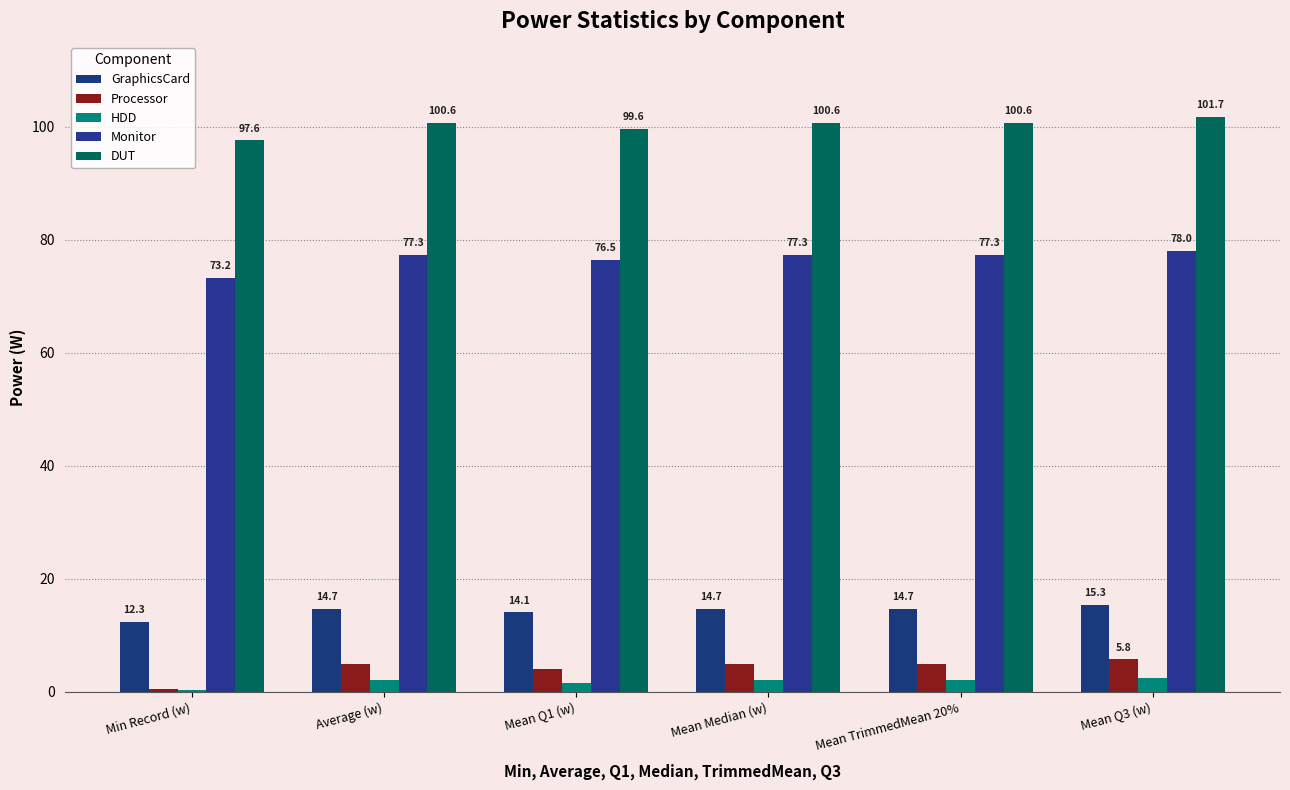

At which label is Processor closest to 3?

Mean Q1 (w)